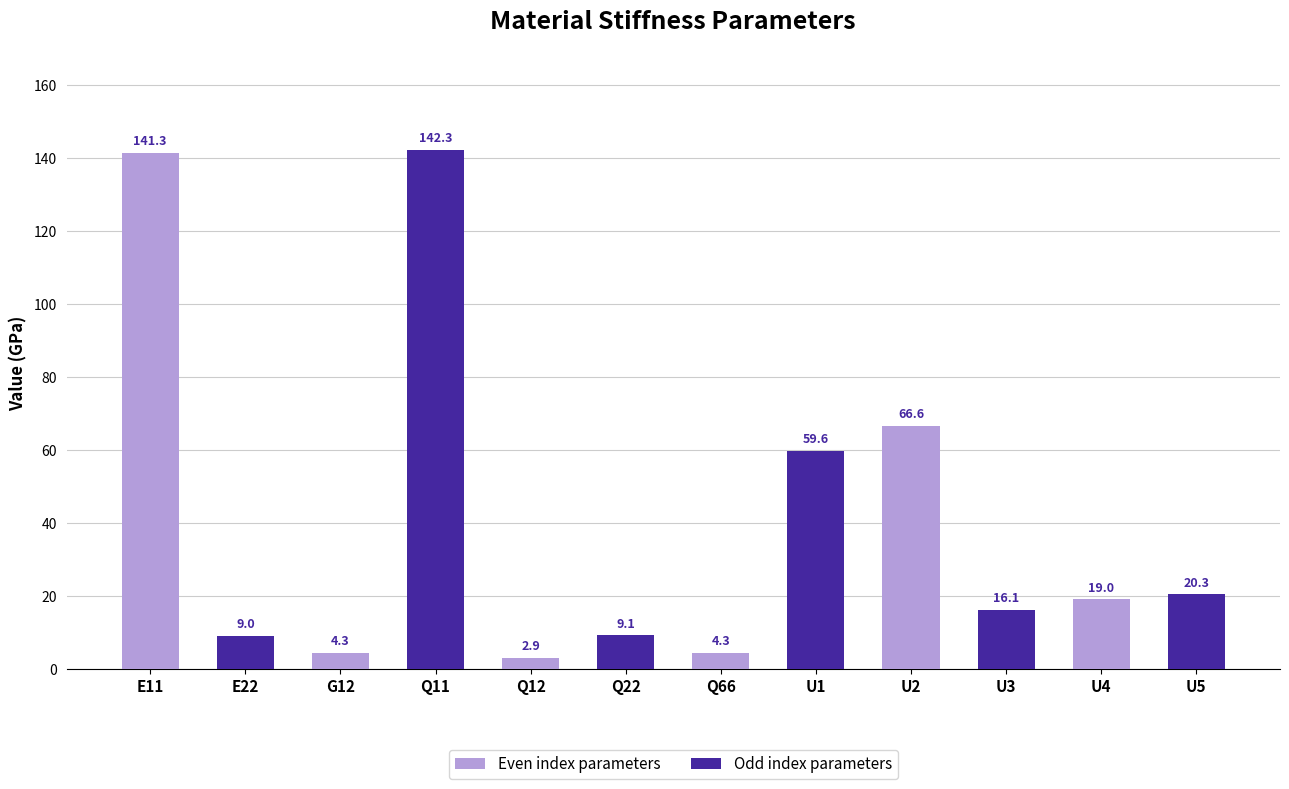

Reading right to left, transcribe all the data shown in this chart.

20.3	19.0	16.1	66.6	59.6	4.3	9.1	2.9	142.3	4.3	9.0	141.3